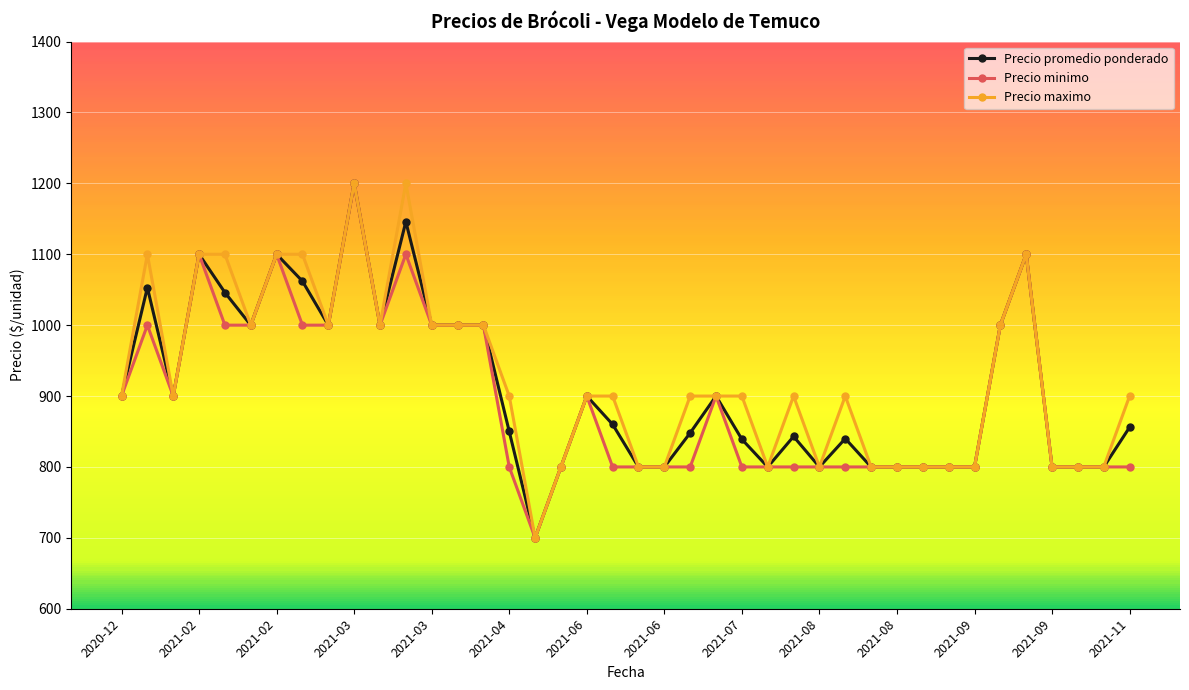

True or false: Precio promedio ponderado has more than 1 points higher than both neighbors.

True